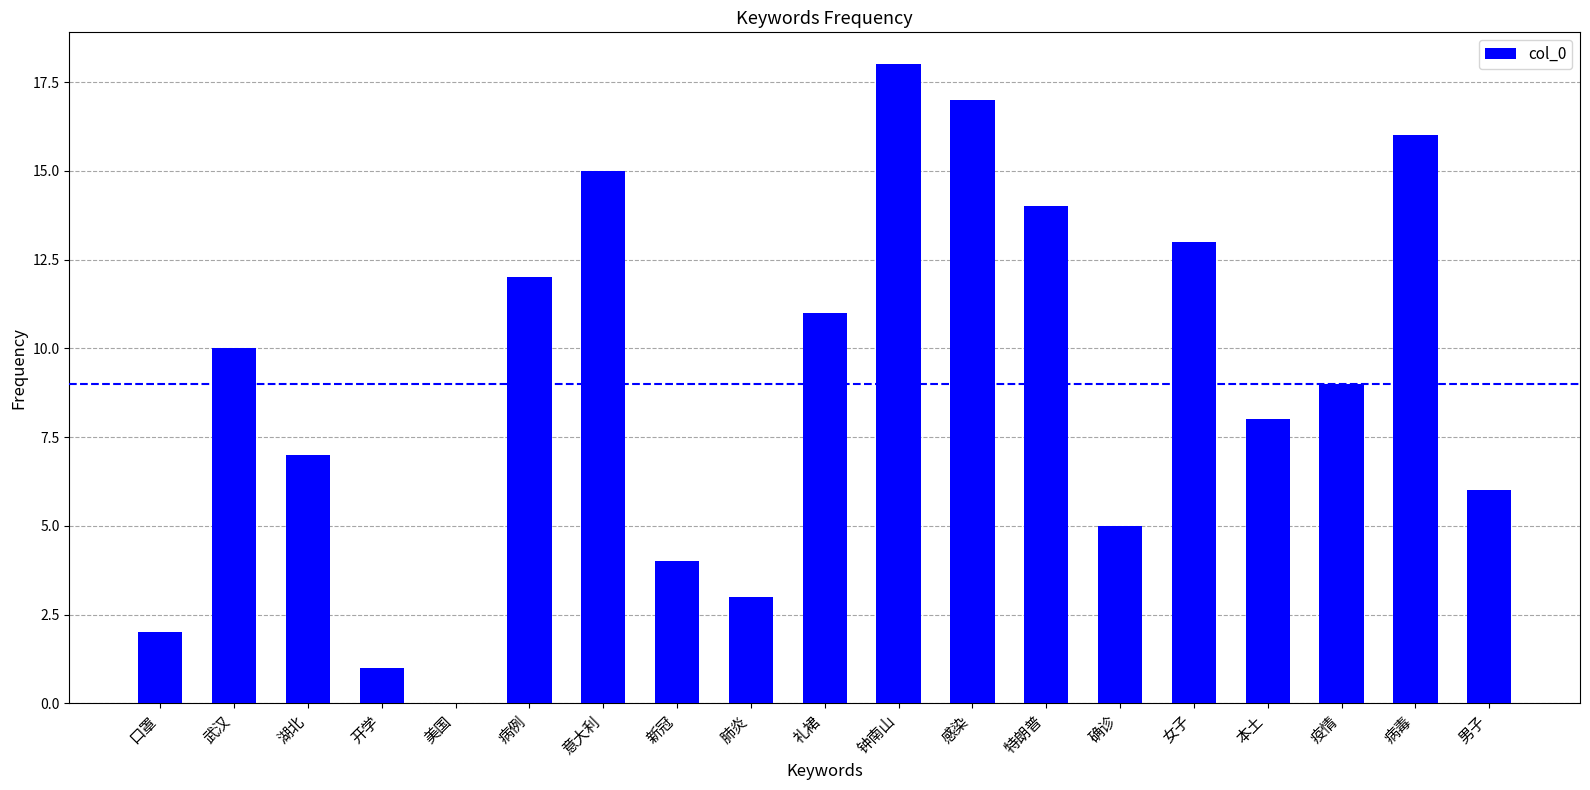

Count the number of categories in the chart.

19